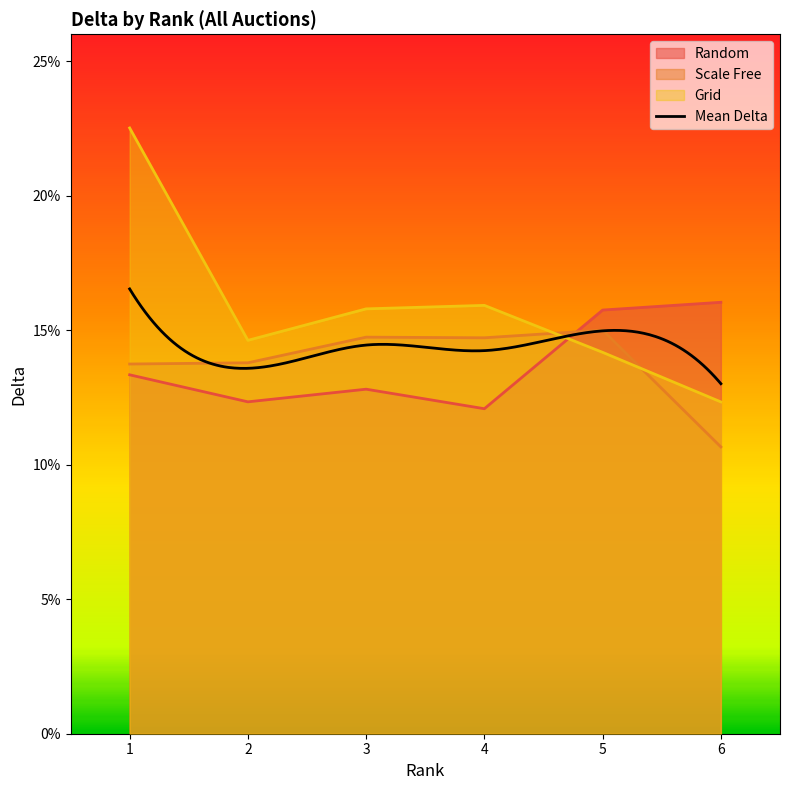

Between 3 and 5, which is larger?

5